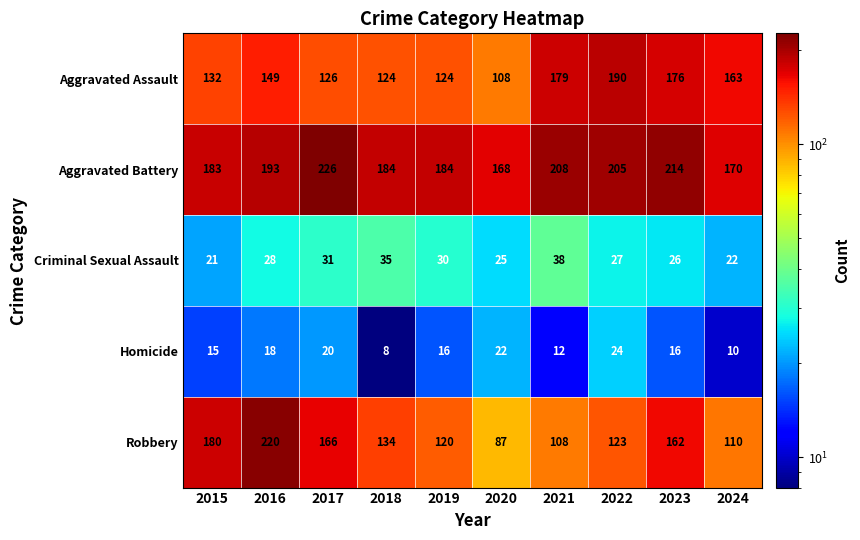

What is the maximum value for Aggravated Assault?

190